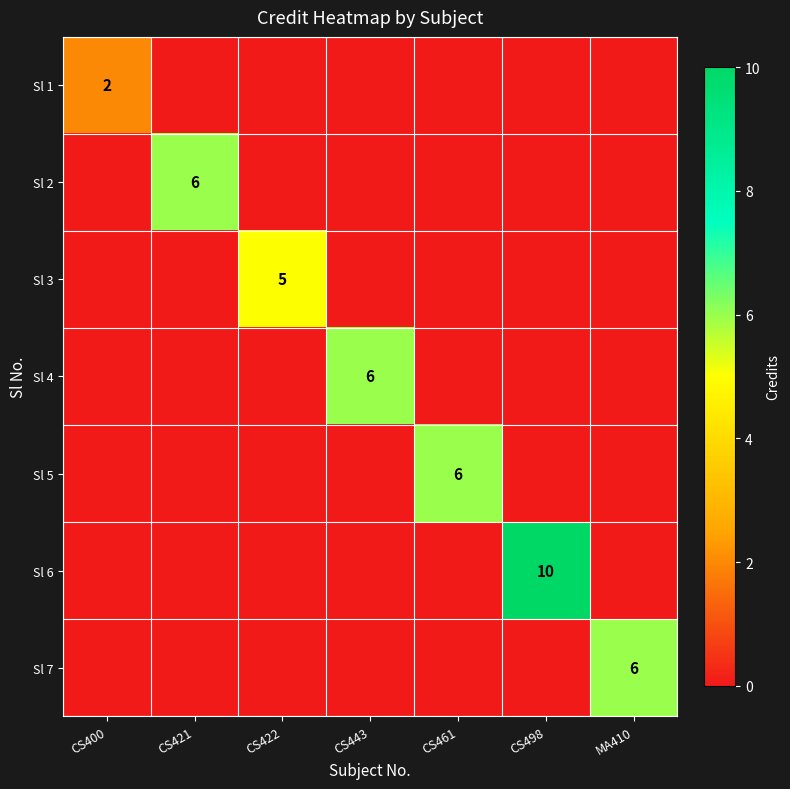

The Sl 4 series shows 9 at CS443. True or false?

False